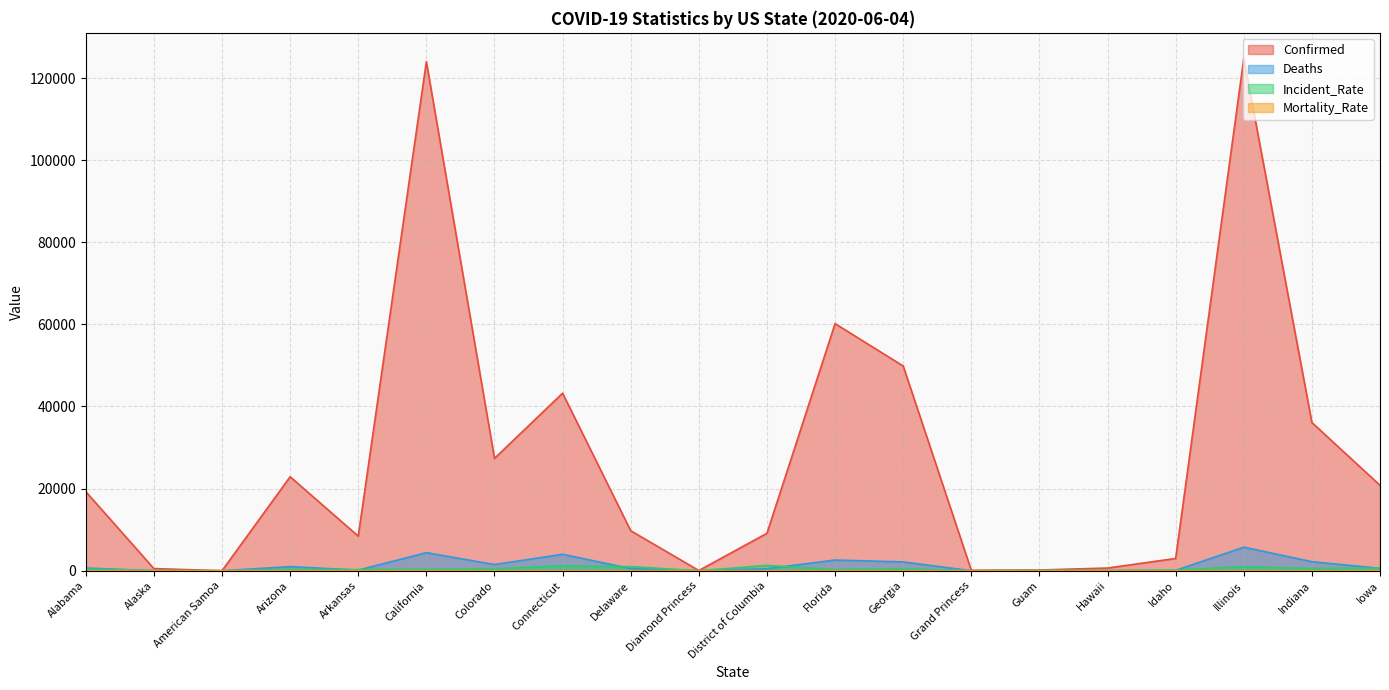

The Incident_Rate series shows 984.5 at Illinois. True or false?

True